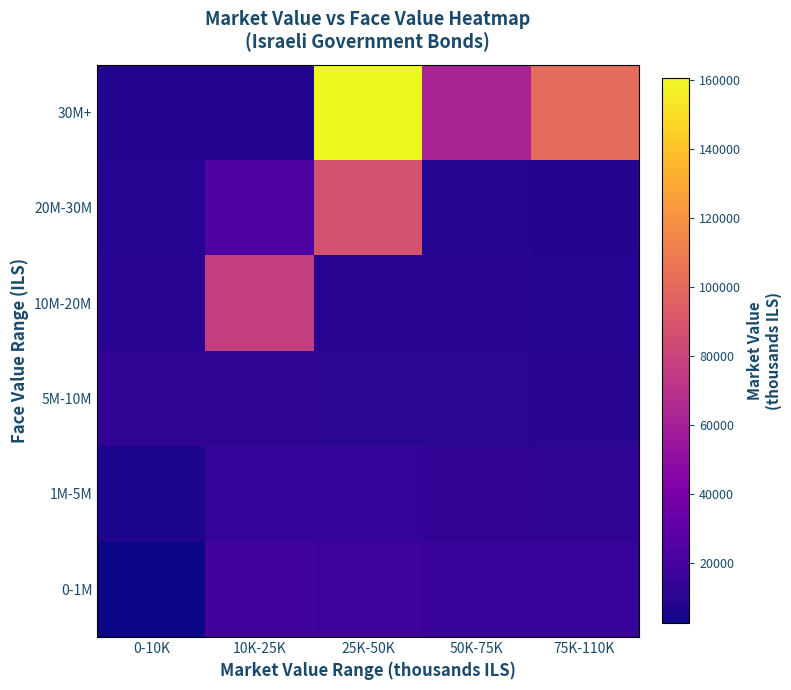

At which category is the sum across all series the highest?

25K-50K